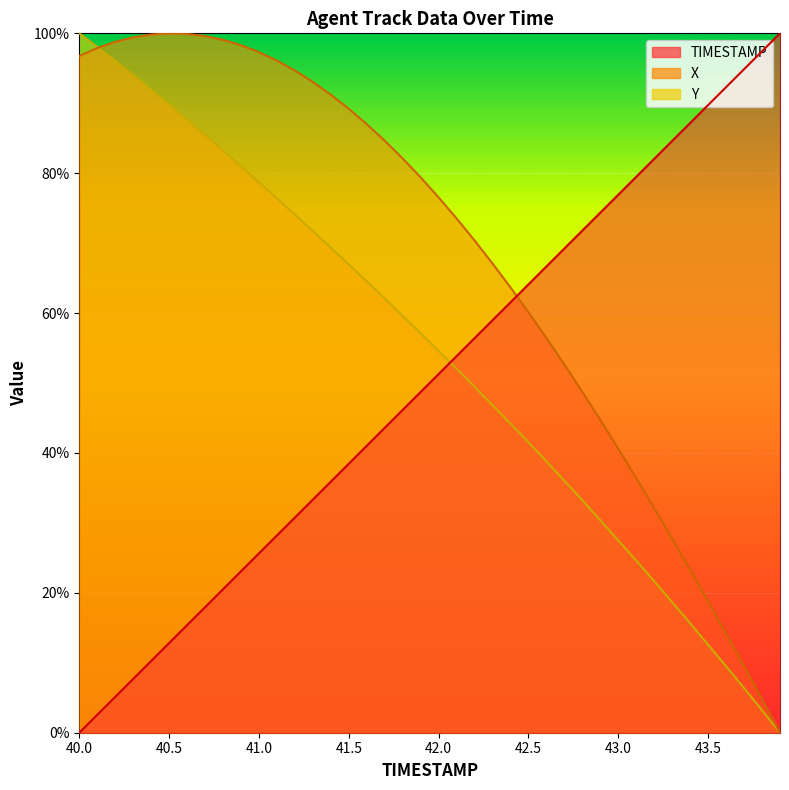

What are all the series names shown in the legend?

TIMESTAMP, X, Y